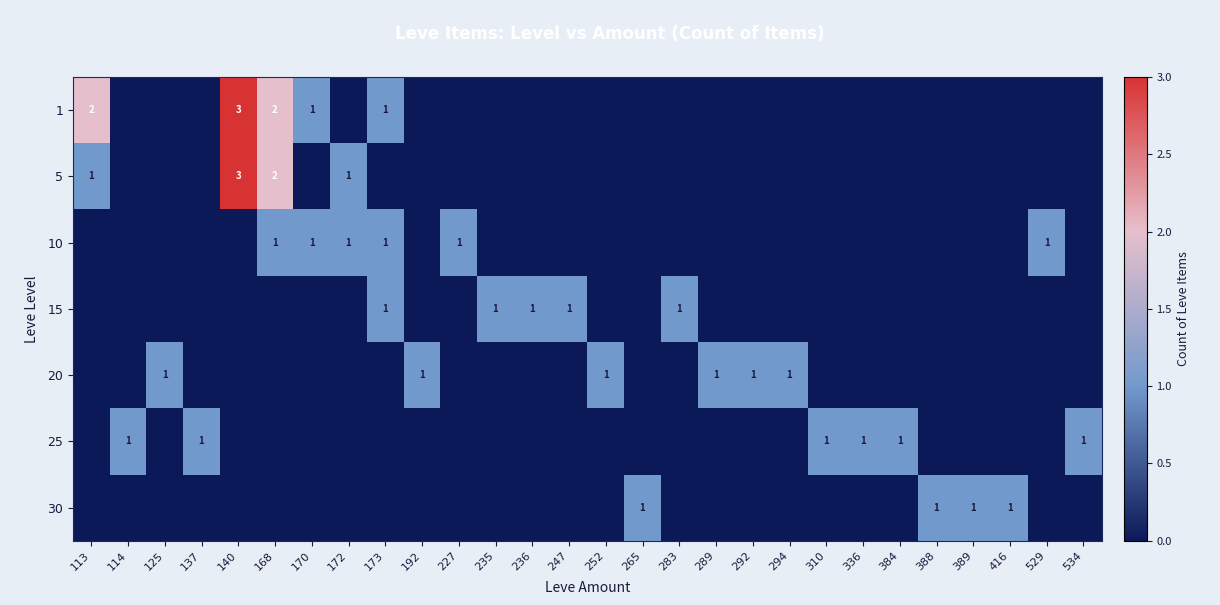

The 20 series shows 0 at 125. True or false?

False